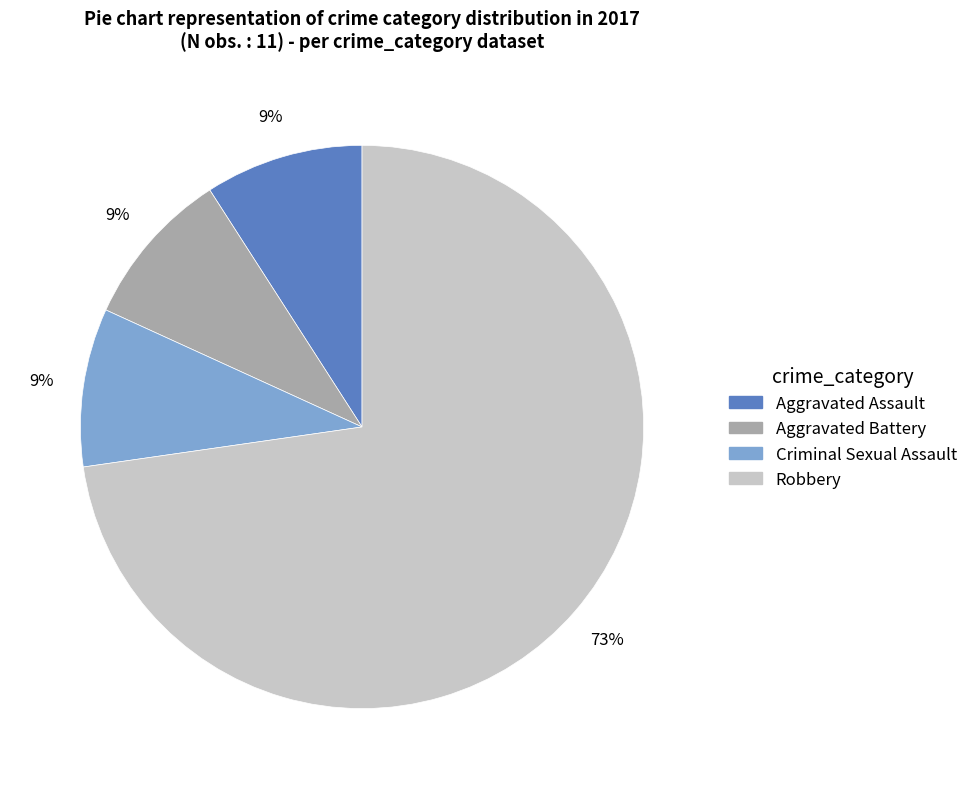

Which category accounts for the majority?

Robbery